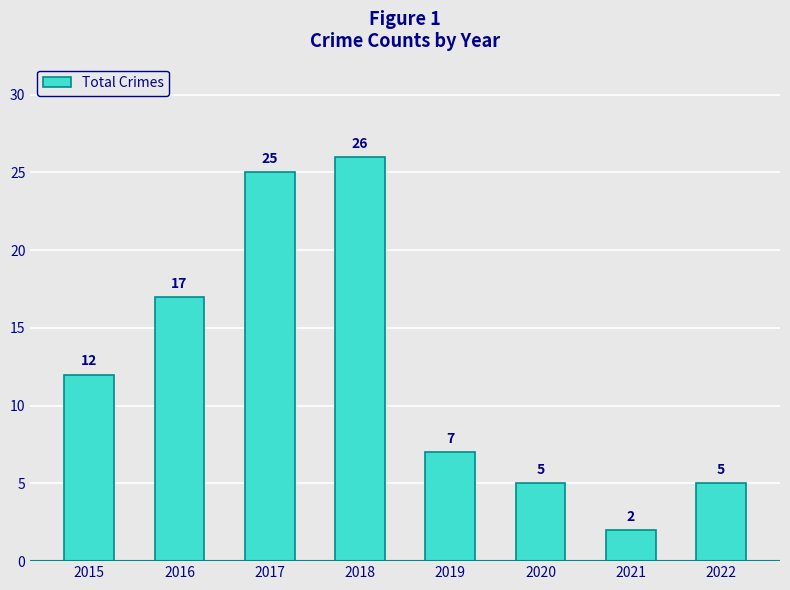

What value does the data have at 2015, to the nearest 5?

10